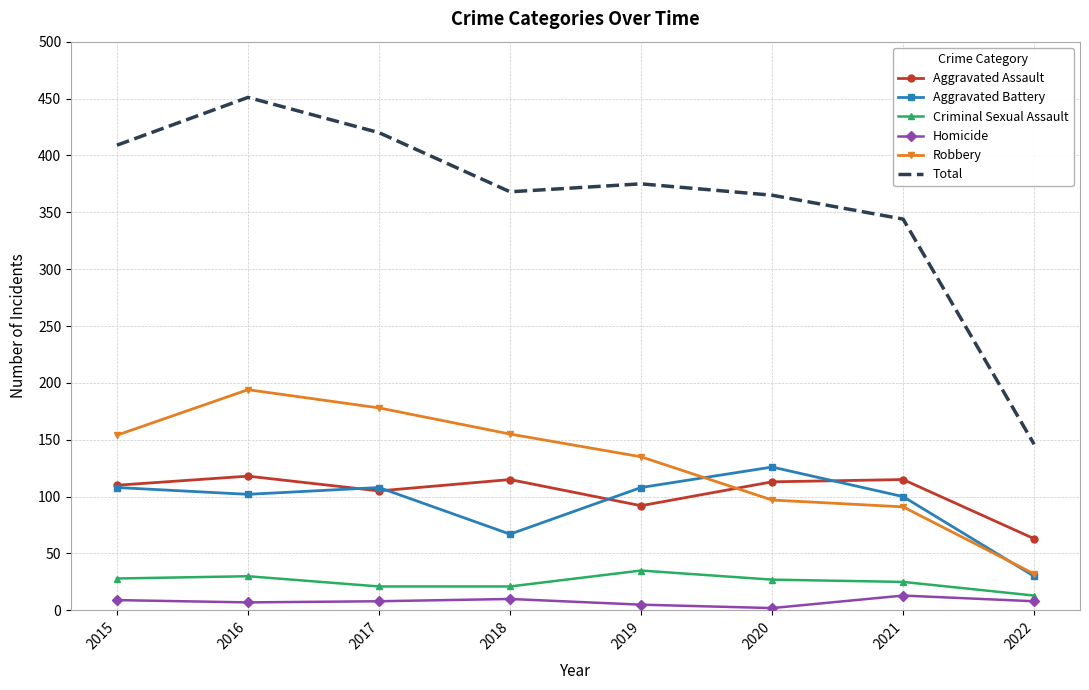

True or false: Aggravated Battery and Criminal Sexual Assault intersect in this chart.

False